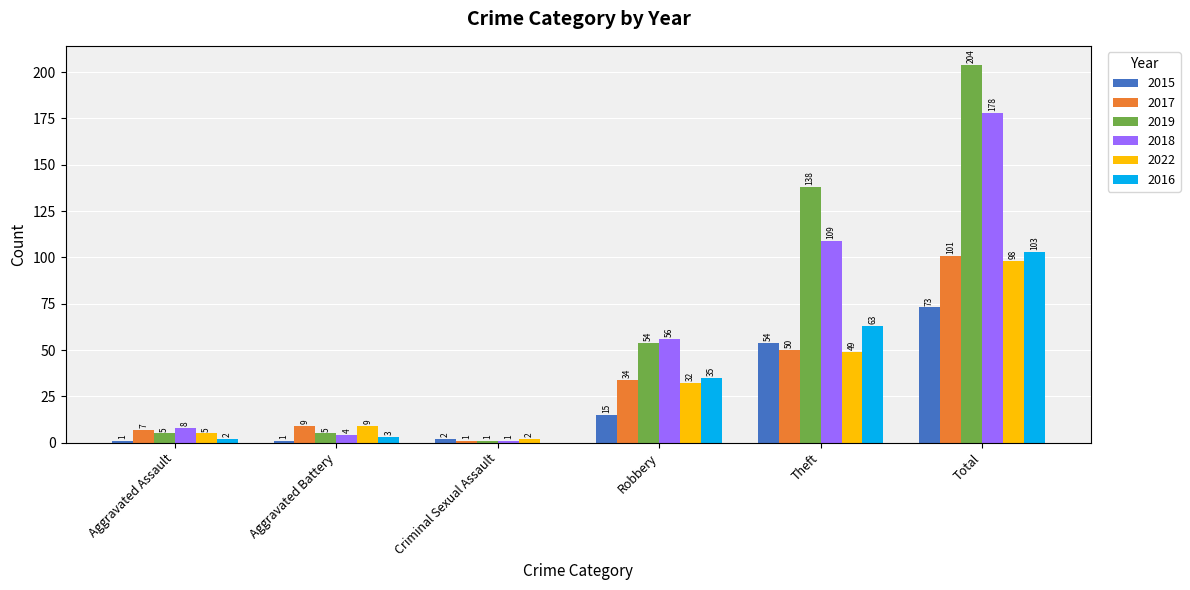

What value does the 2018 series have at Aggravated Assault, to the nearest 10?

10